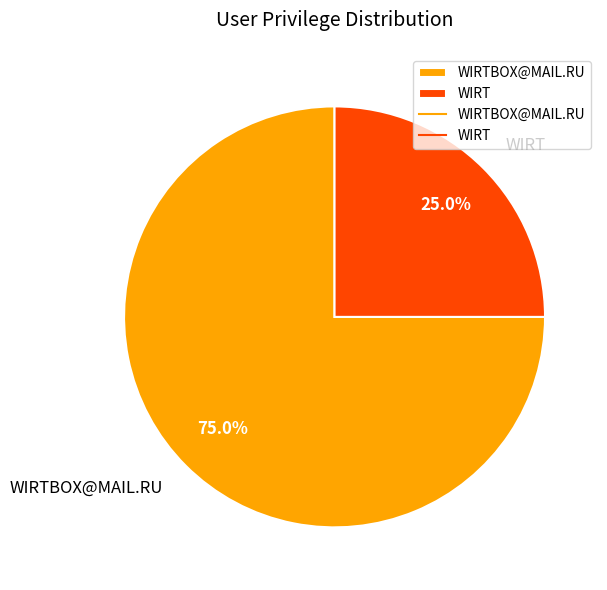

What percentage is the WIRT slice, to the nearest percent?

25%